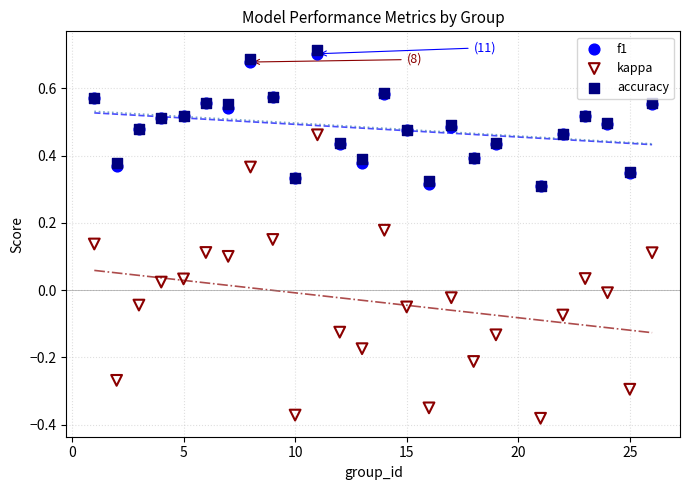

Which series has the largest Y range (max minus min)?

kappa